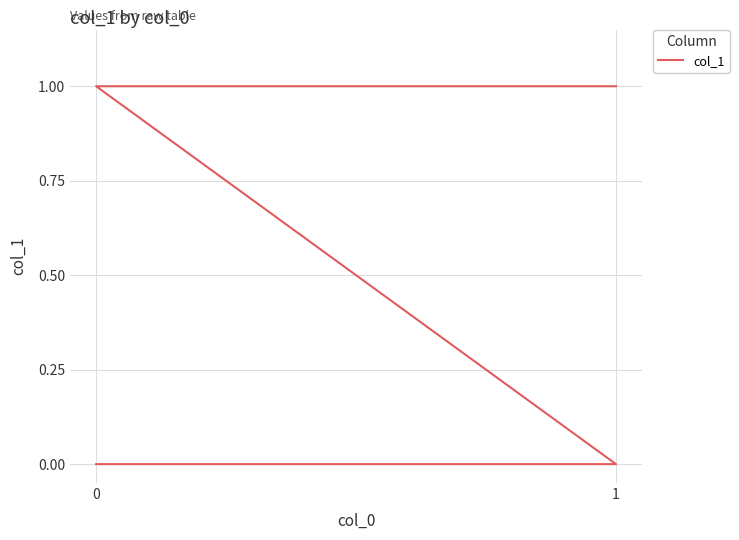

Reading right to left, extract all data points from this chart.

3=1	2=1	1=0	0=0